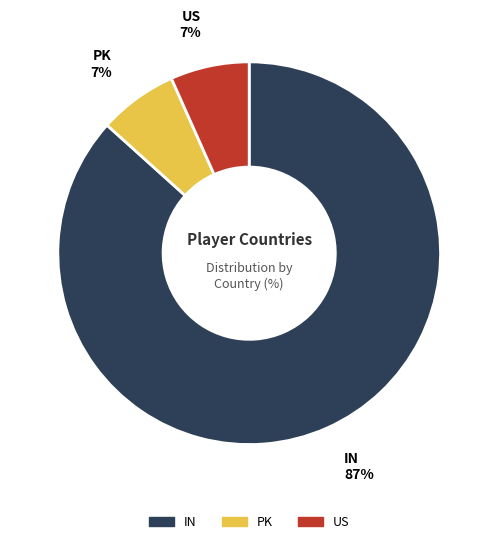

Does PK account for over 50% of the chart?

No